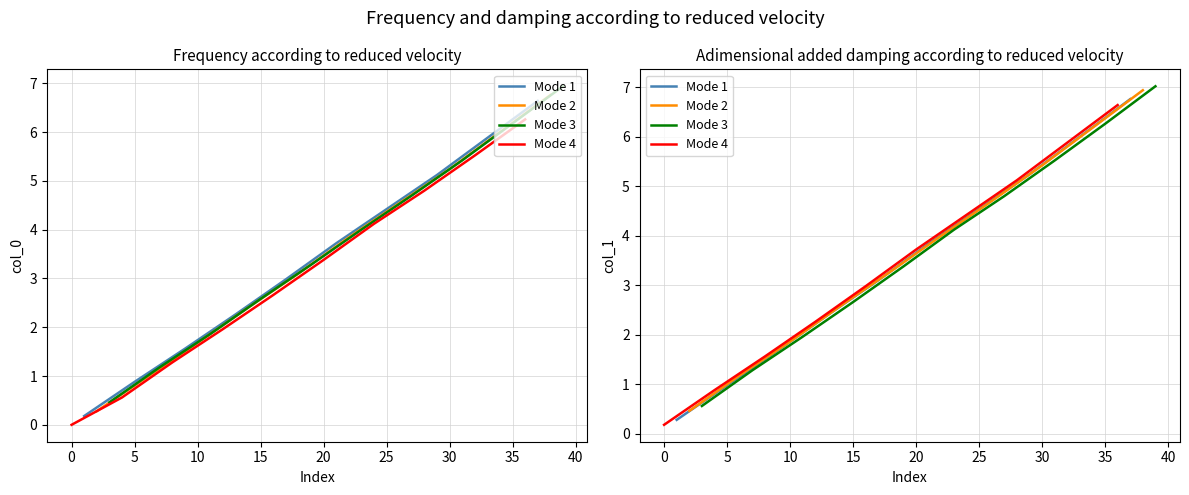

List the series in order of their overall mean, highest first.

Mode 3, Mode 2, Mode 1, Mode 4